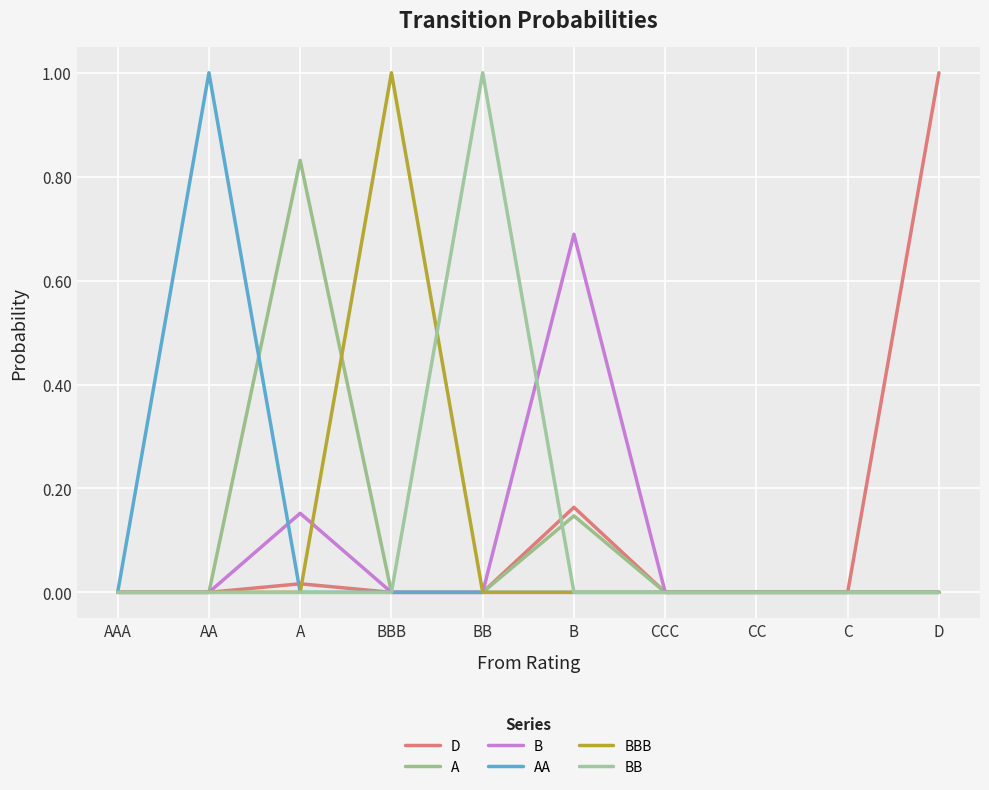

At which category does AA reach its first local peak?

AA